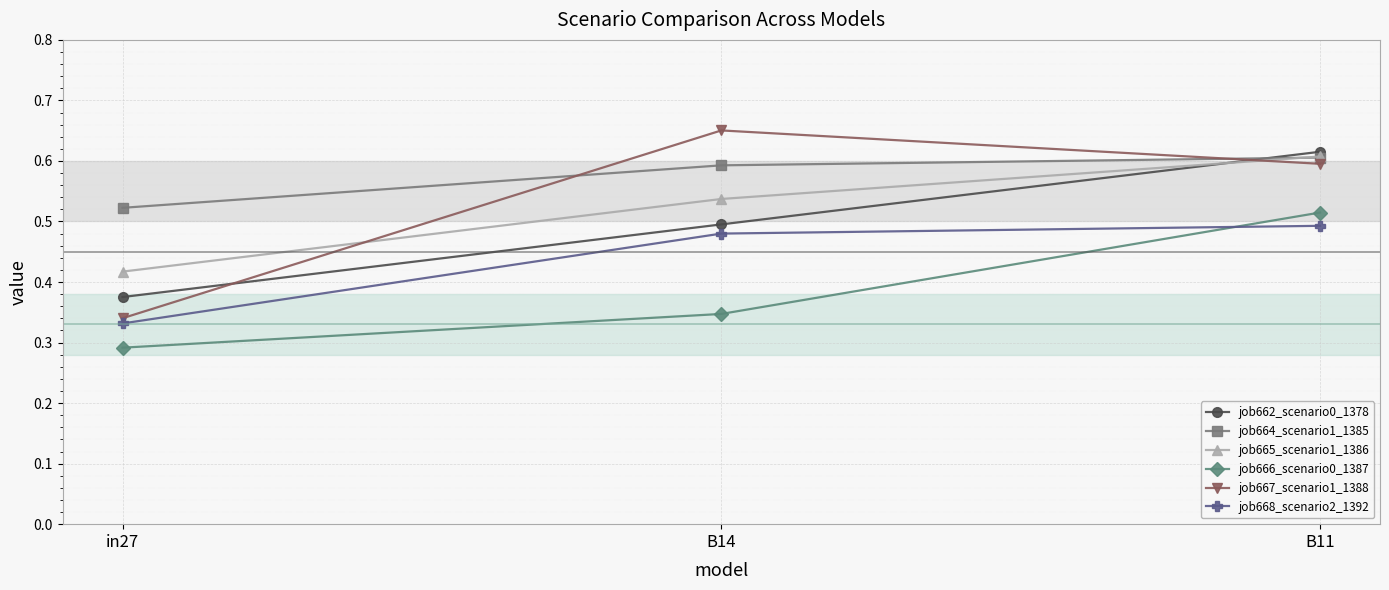

What is the total value across all series at B11?

3.4